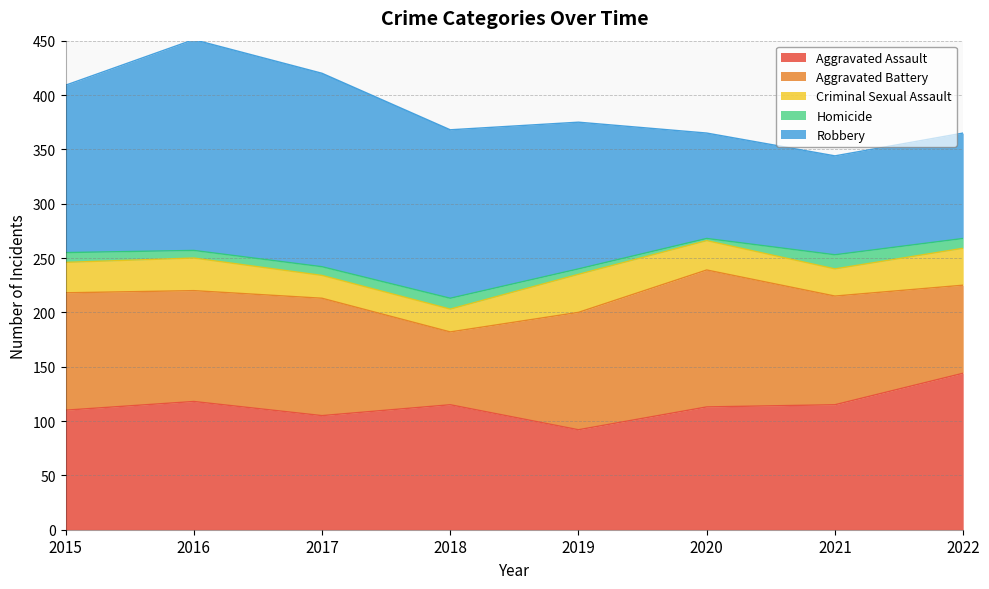

What is the value of the Aggravated Assault point at the 1st from the left?

110